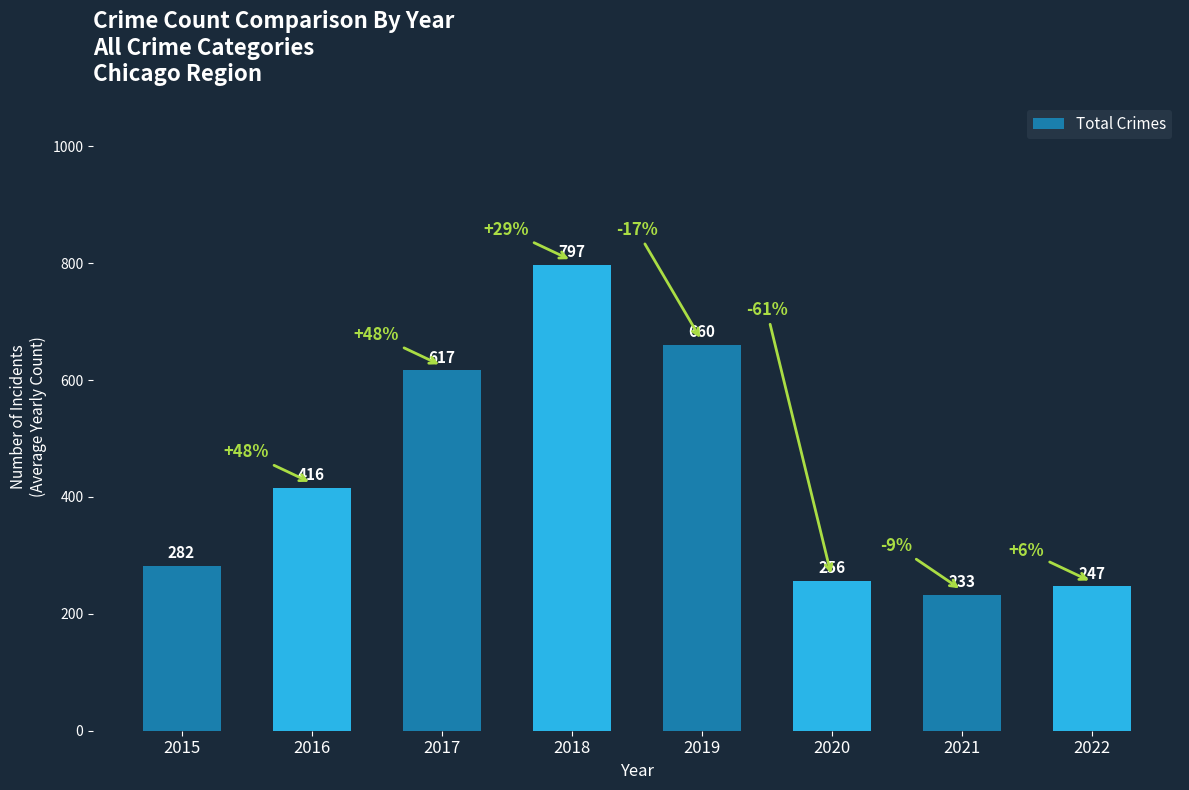

At which label is the value closest to 515?

2016